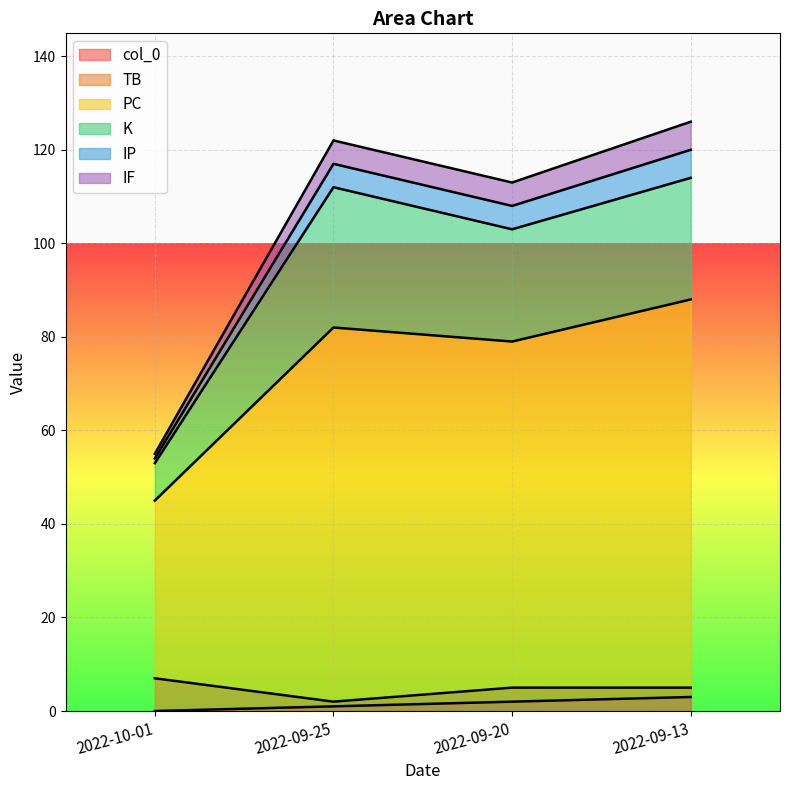

The IF series shows 24 at 2022-10-01. True or false?

False